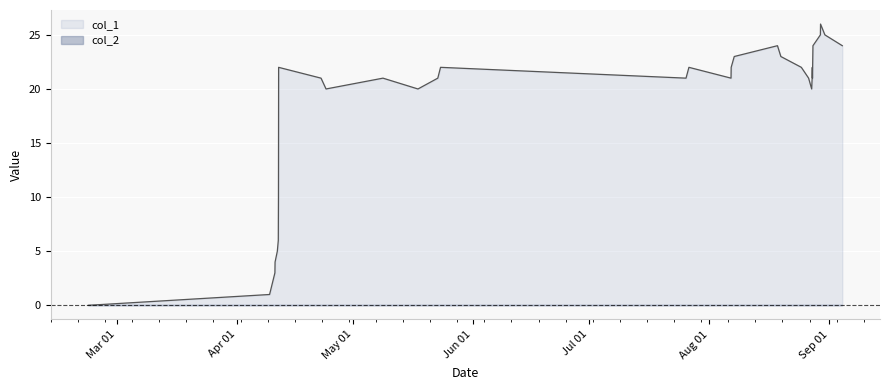

Which series has the widest spread of values?

col_1